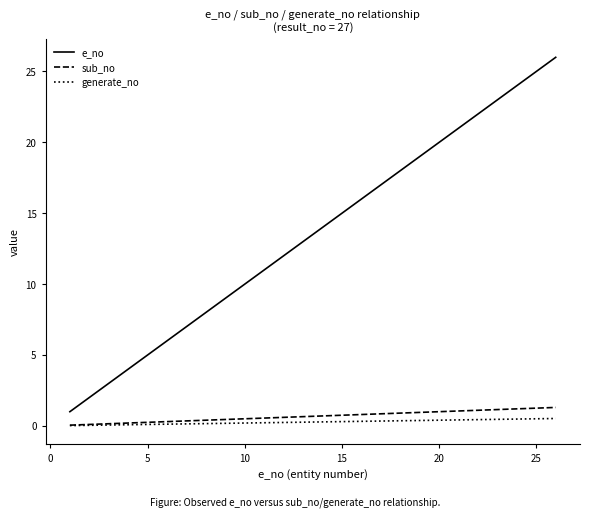

Which series has the largest total across all categories?

e_no